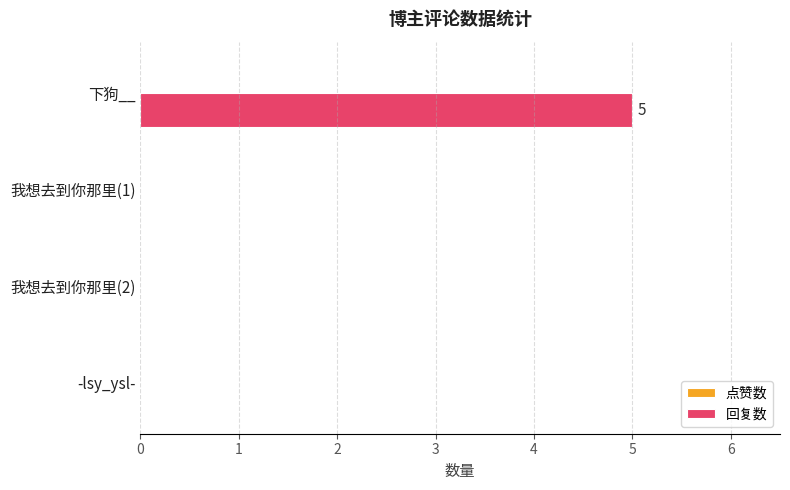

Between 下狗__ and 我想去到你那里(1), which is larger?

下狗__